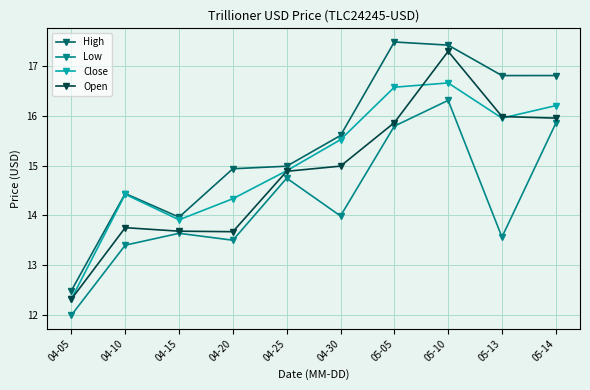

At which label does High reach its minimum?

04-05